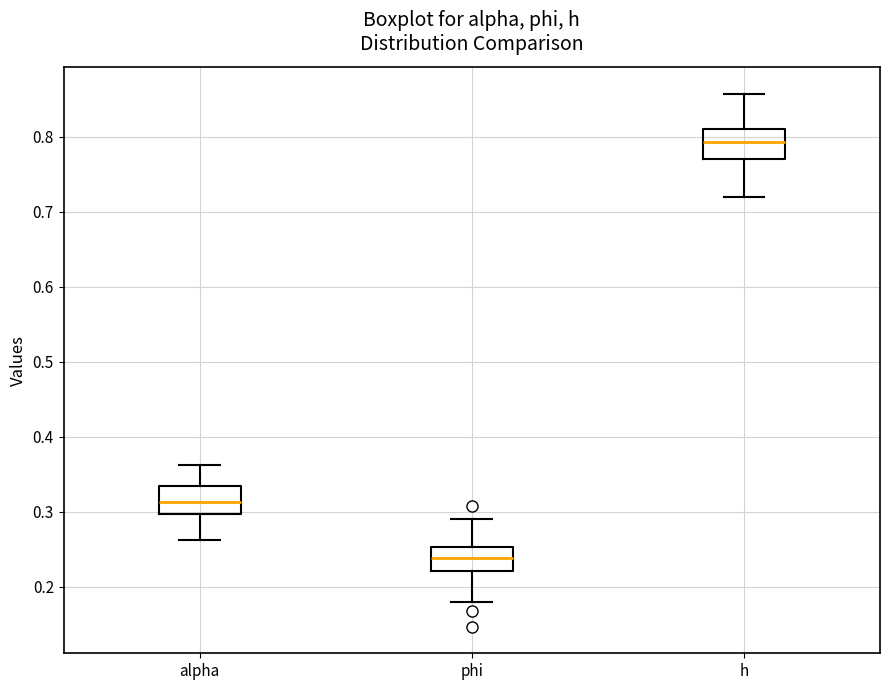

Reading left to right, transcribe this box plot: for each box, give where its median line is, the range the box spans, and where its two whiskers end, as read against the y-axis. The values are not printed on the chart, so give them approximately, as read against the axis.

alpha: median 0.31, box 0.30 to 0.34, whiskers 0.26 to 0.36
phi: median 0.24, box 0.22 to 0.25, whiskers 0.18 to 0.29
h: median 0.79, box 0.77 to 0.81, whiskers 0.72 to 0.86